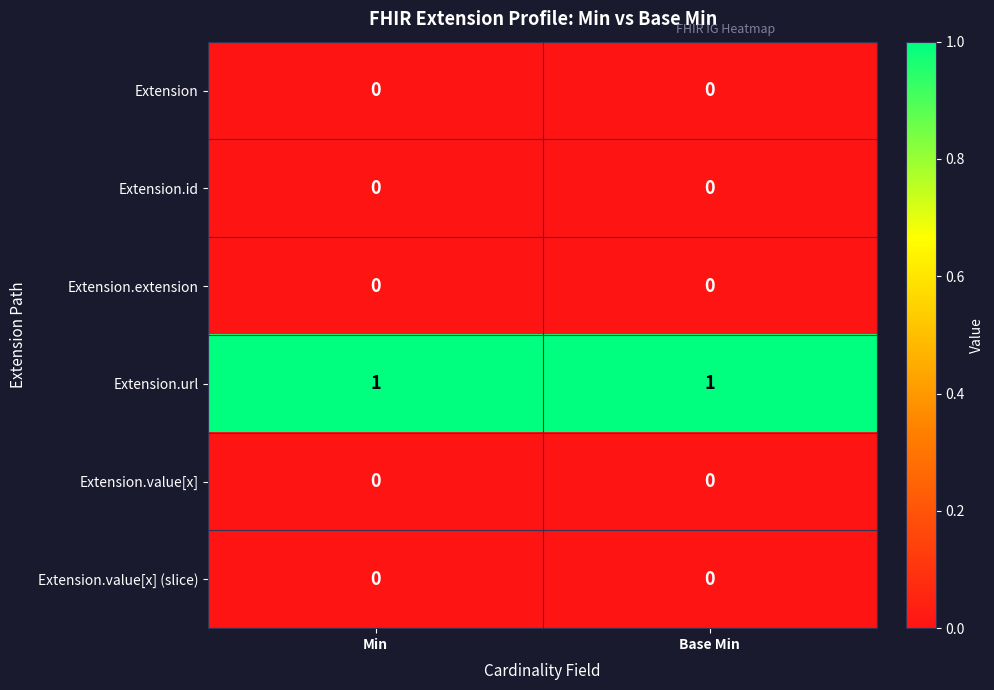

Reading left to right, what are all the values shown in this chart?

Extension: 0	0
Extension.id: 0	0
Extension.extension: 0	0
Extension.url: 1	1
Extension.value[x]: 0	0
Extension.value[x] (slice): 0	0